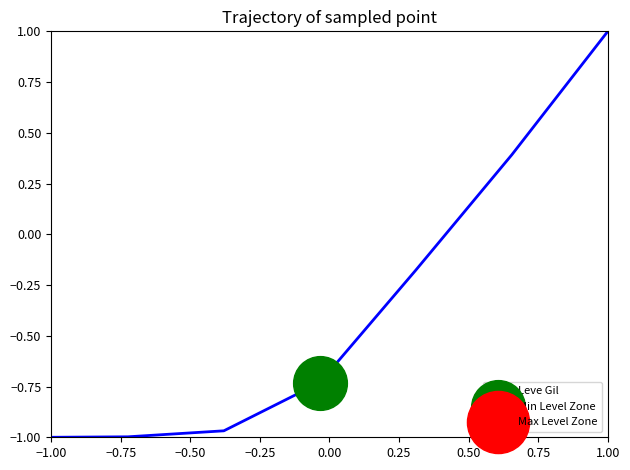

What is the maximum value for Leve Gil?

1.0